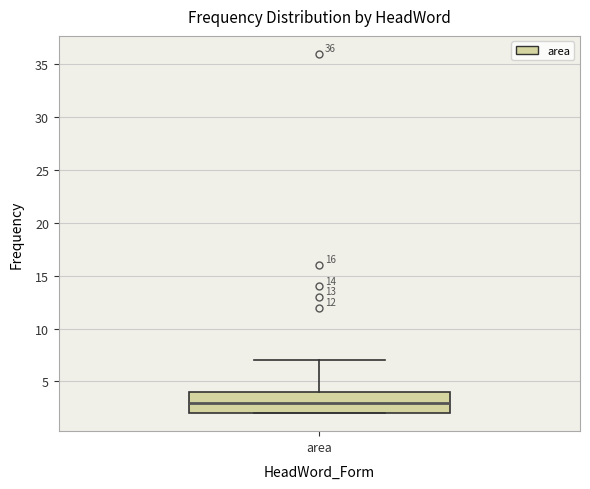

Read this box plot against the y-axis: the position of the median line, the range covered by the box, and the ends of both whiskers. The values are not printed on the chart, so give them approximately, as read against the axis.

median 3, box 2 to 4, whiskers 2 to 7